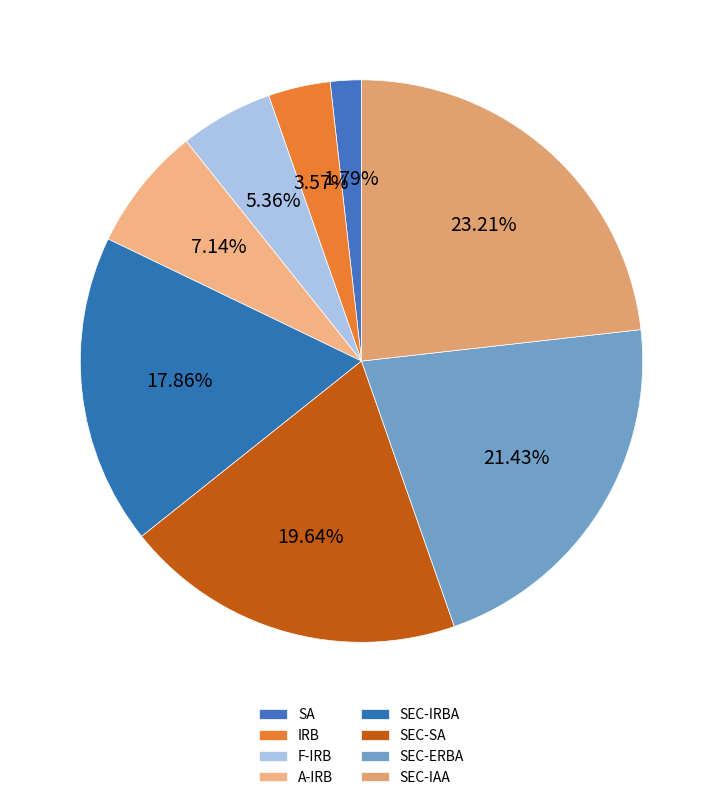

To the nearest percent, what percentage of the pie is SEC-SA?

20%